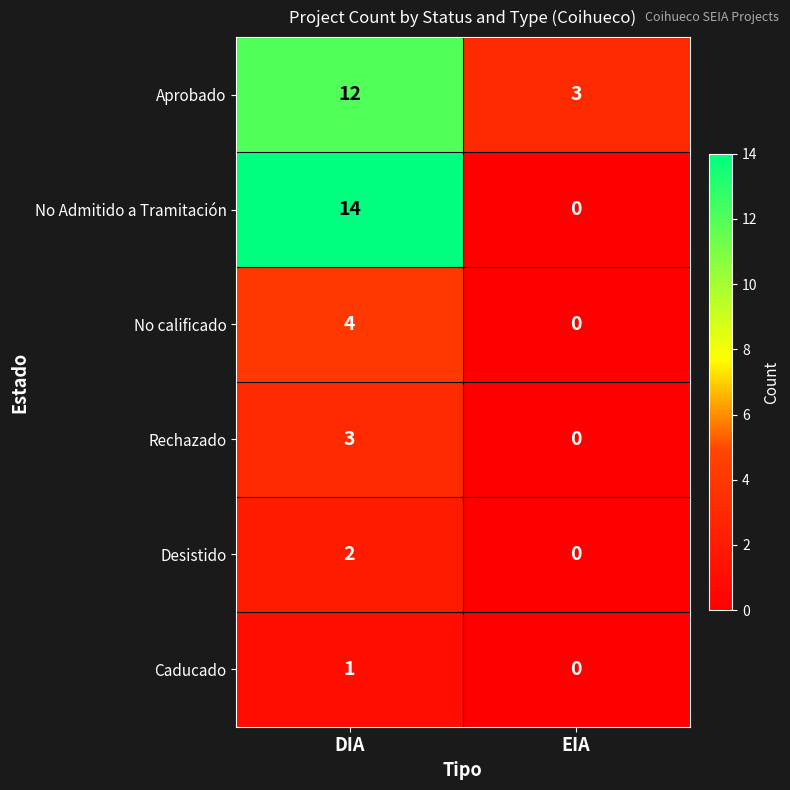

List the series in order of their peak value, highest first.

No Admitido a Tramitación, Aprobado, No calificado, Rechazado, Desistido, Caducado